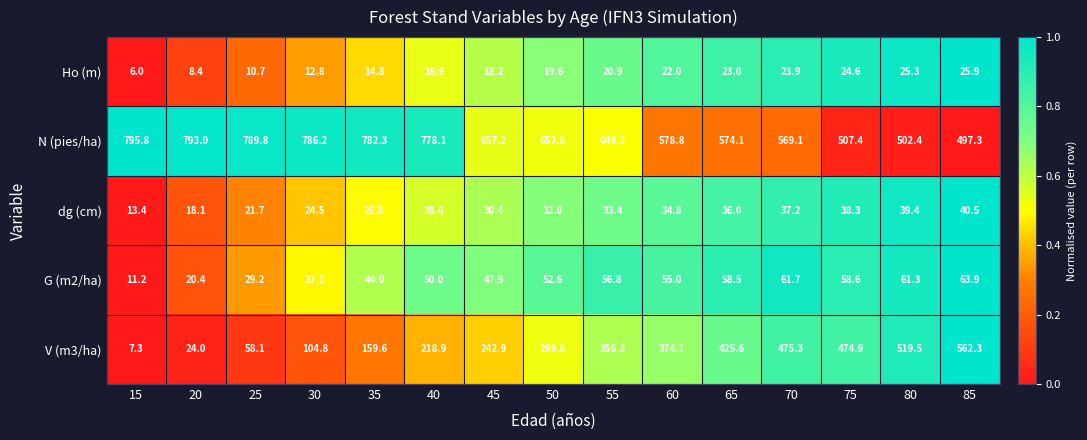

Count the number of categories in the chart.

15